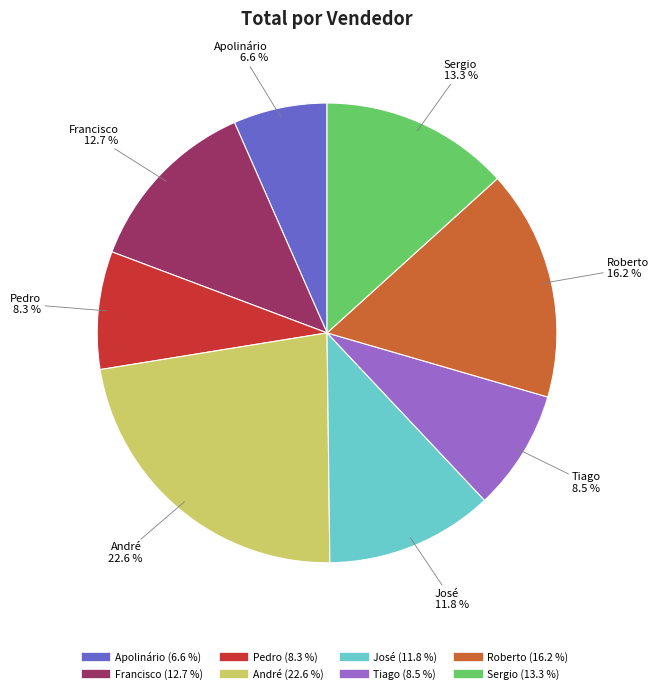

Is Francisco the majority of the pie?

No